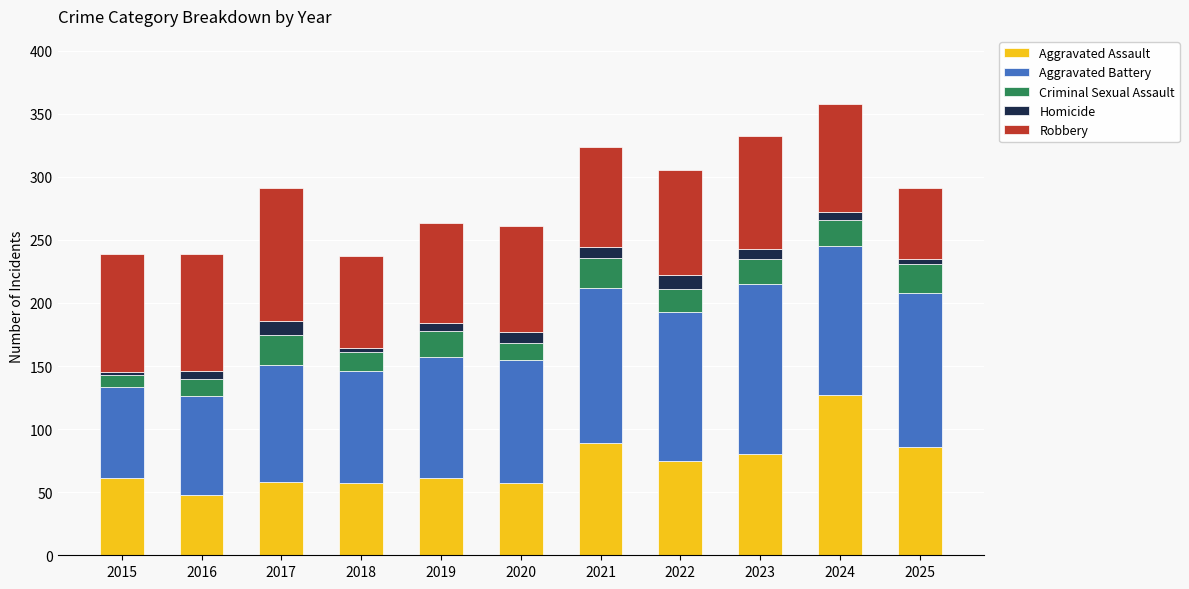

At which label does Aggravated Assault reach its minimum?

2016